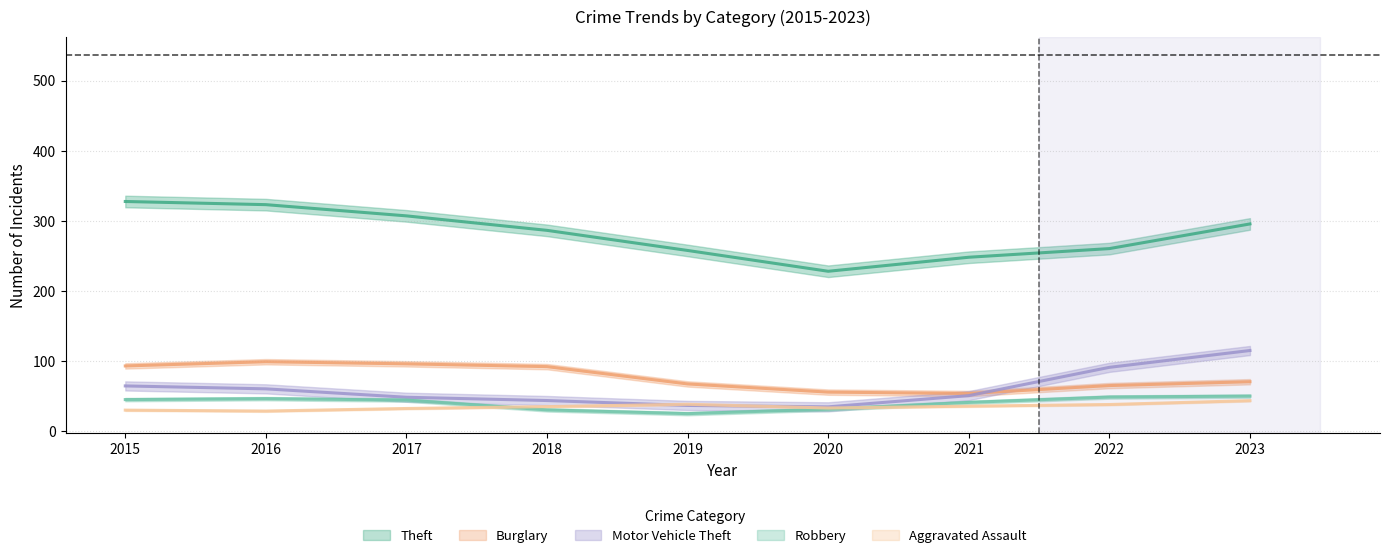

Where does the Aggravated Assault series first go above 36?

2018